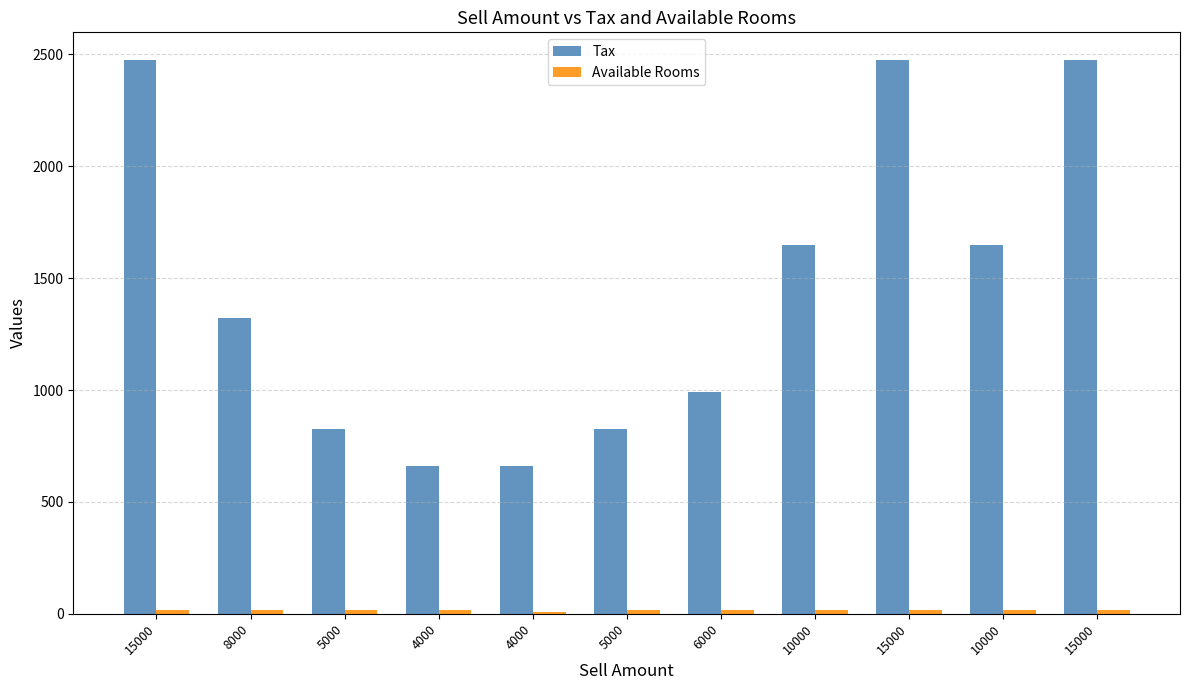

How many bars are there in each group?

2